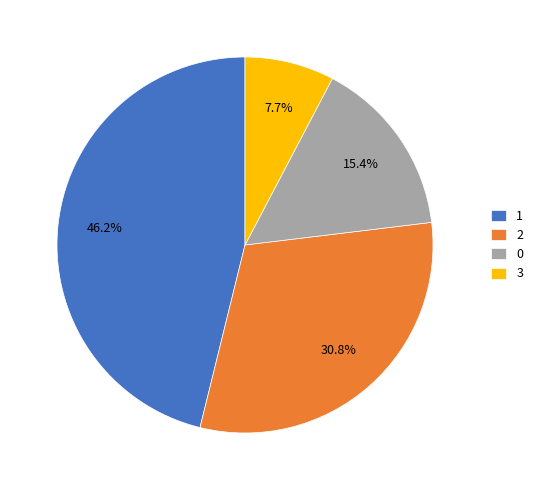

Is there any slice that represents more than half of the pie?

No